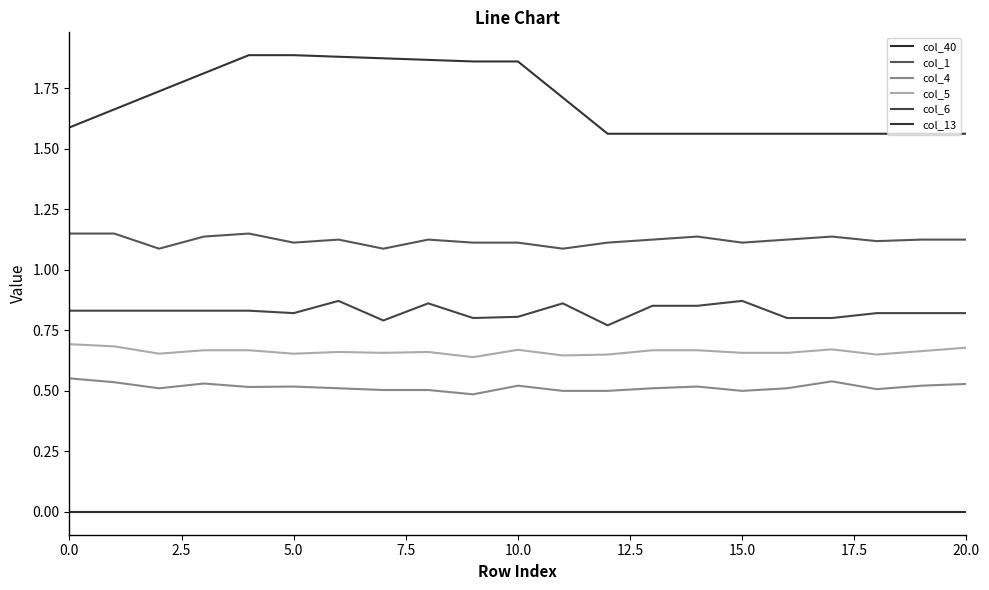

Reading right to left, list all the values displayed in this chart.

col_40: 0.0	0.0	0.0	0.0	0.0	0.0	0.0	0.0	0.0	0.0	0.0	0.0	0.0	0.0	0.0	0.0	0.0	0.0	0.0	0.0	0.0
col_1: 1.1	1.1	1.1	1.1	1.1	1.1	1.1	1.1	1.1	1.1	1.1	1.1	1.1	1.1	1.1	1.1	1.1	1.1	1.1	1.1	1.1
col_4: 0.5	0.5	0.5	0.5	0.5	0.5	0.5	0.5	0.5	0.5	0.5	0.5	0.5	0.5	0.5	0.5	0.5	0.5	0.5	0.5	0.6
col_5: 0.7	0.7	0.7	0.7	0.7	0.7	0.7	0.7	0.7	0.6	0.7	0.6	0.7	0.7	0.7	0.7	0.7	0.7	0.7	0.7	0.7
col_6: 0.8	0.8	0.8	0.8	0.8	0.9	0.9	0.9	0.8	0.9	0.8	0.8	0.9	0.8	0.9	0.8	0.8	0.8	0.8	0.8	0.8
col_13: 1.6	1.6	1.6	1.6	1.6	1.6	1.6	1.6	1.6	1.7	1.9	1.9	1.9	1.9	1.9	1.9	1.9	1.8	1.7	1.7	1.6